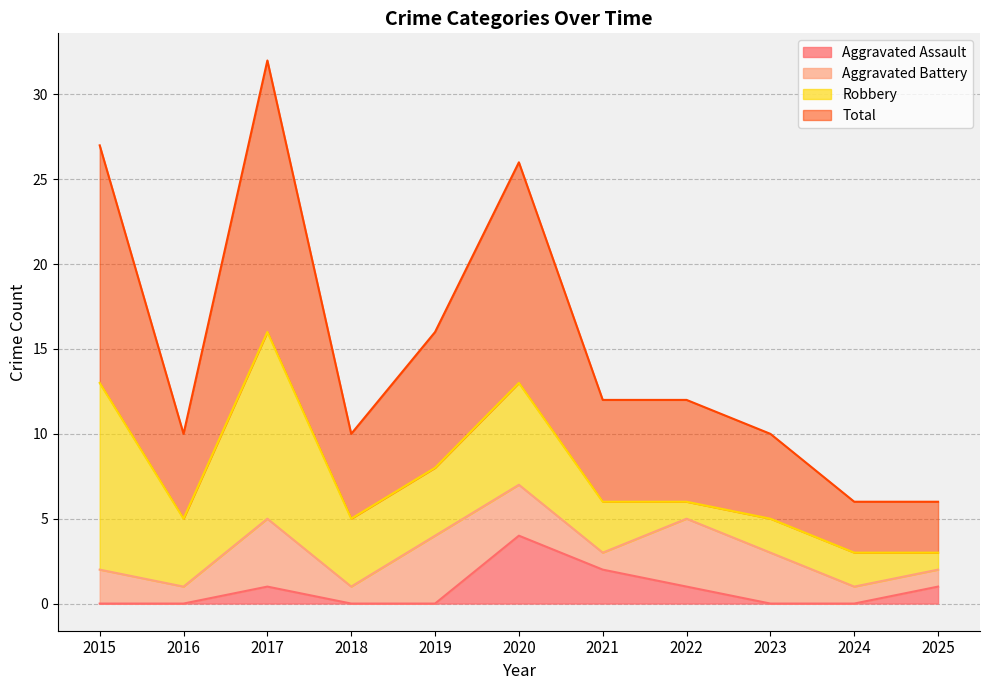

Count the number of categories in the chart.

11